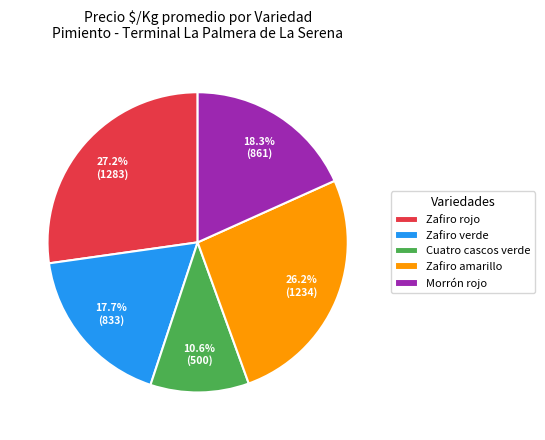

To the nearest percent, what is the difference between the largest and smallest slice percentages?

17%